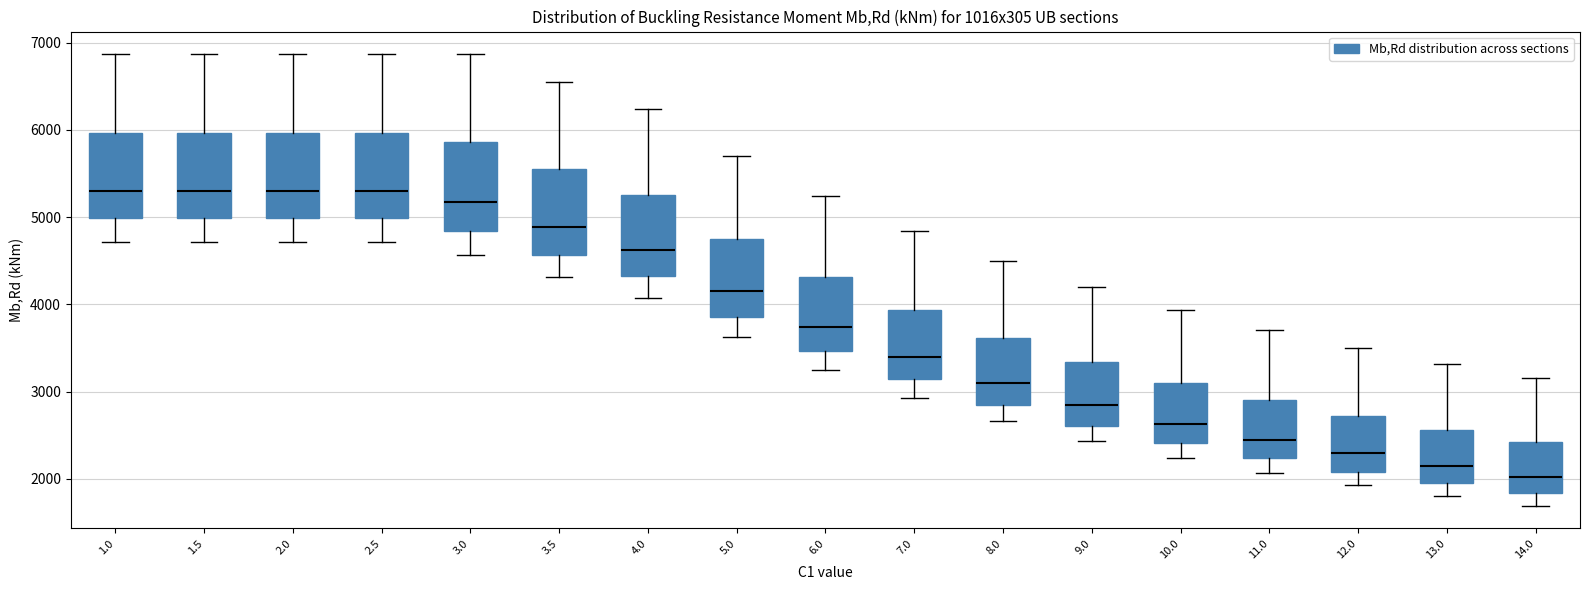

Reading left to right, read every box against the y-axis: the position of its median line, the range the box covers, and the ends of its whiskers. The values are not printed on the chart, so give them approximately, as read against the axis.

1.0: median 5300, box 5000 to 6000, whiskers 4700 to 6900
1.5: median 5300, box 5000 to 6000, whiskers 4700 to 6900
2.0: median 5300, box 5000 to 6000, whiskers 4700 to 6900
2.5: median 5300, box 5000 to 6000, whiskers 4700 to 6900
3.0: median 5200, box 4800 to 5900, whiskers 4600 to 6900
3.5: median 4900, box 4600 to 5600, whiskers 4300 to 6600
4.0: median 4600, box 4300 to 5300, whiskers 4100 to 6200
5.0: median 4200, box 3900 to 4800, whiskers 3600 to 5700
6.0: median 3700, box 3500 to 4300, whiskers 3300 to 5200
7.0: median 3400, box 3100 to 3900, whiskers 2900 to 4800
8.0: median 3100, box 2900 to 3600, whiskers 2700 to 4500
9.0: median 2900, box 2600 to 3300, whiskers 2400 to 4200
10.0: median 2600, box 2400 to 3100, whiskers 2200 to 3900
11.0: median 2500, box 2200 to 2900, whiskers 2100 to 3700
12.0: median 2300, box 2100 to 2700, whiskers 1900 to 3500
13.0: median 2200, box 2000 to 2600, whiskers 1800 to 3300
14.0: median 2000, box 1800 to 2400, whiskers 1700 to 3200